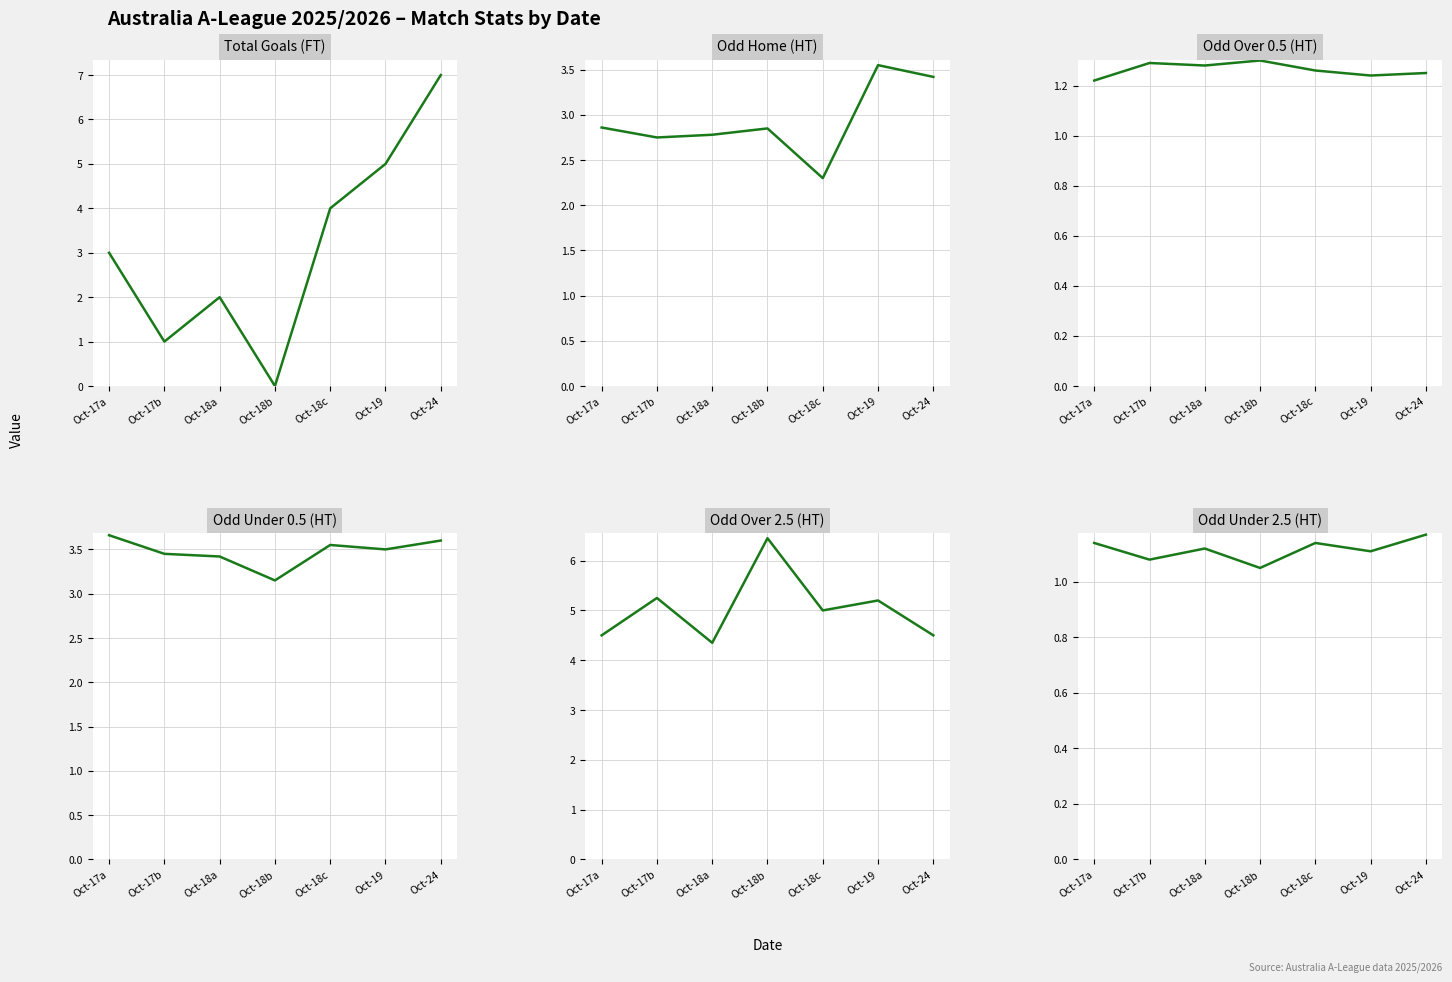

At which category does Odd_H_HT reach its first local peak?

Oct-18b